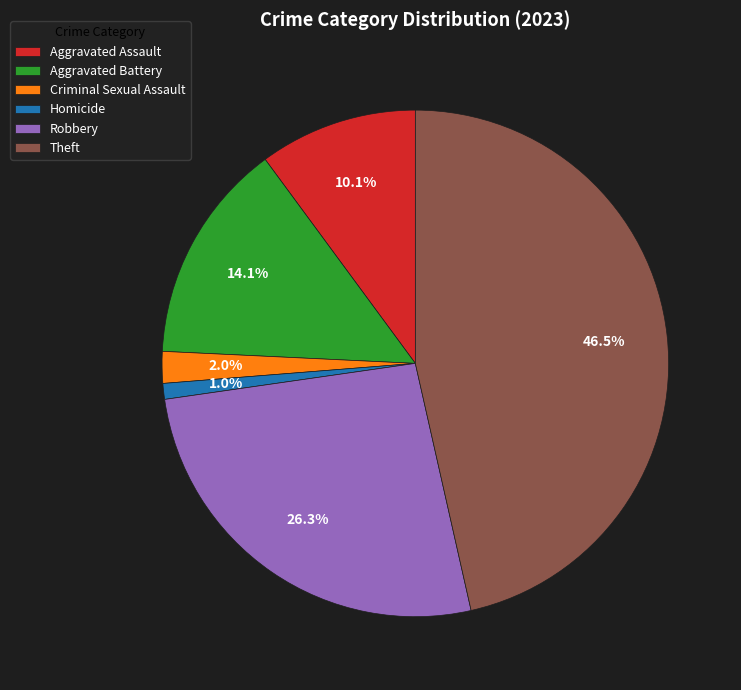

Between Robbery and Aggravated Battery, which is larger?

Robbery